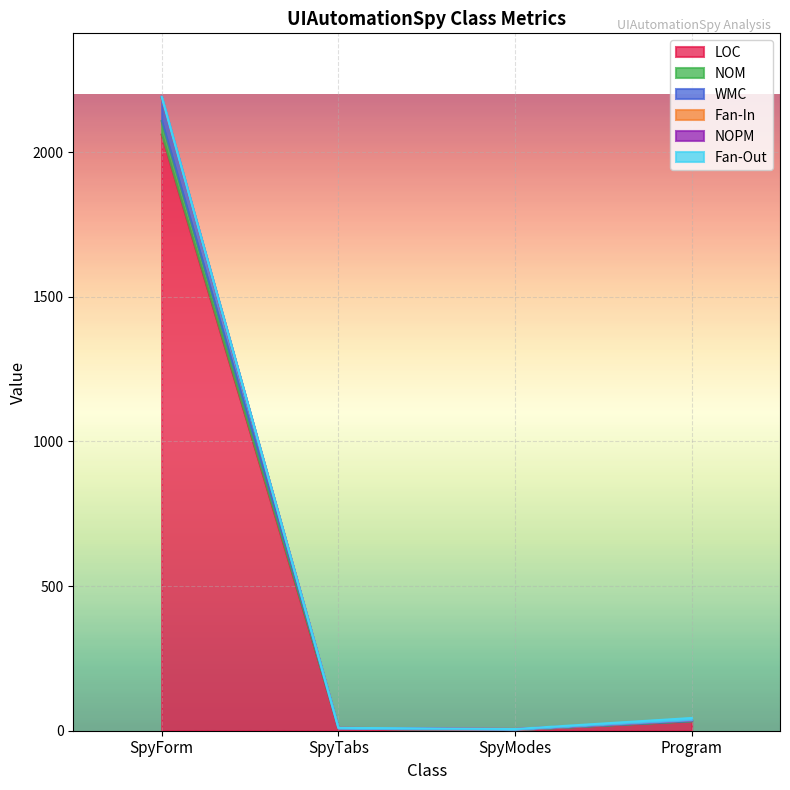

At which label is LOC closest to 1032?

Program